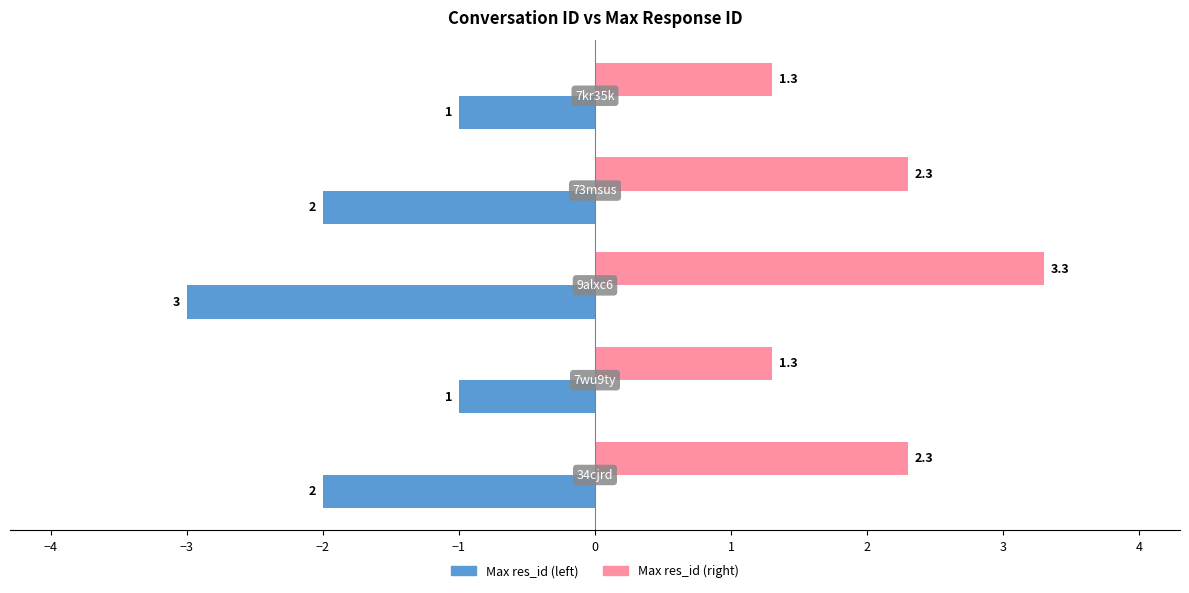

At how many categories does at least one series exceed 0?

5